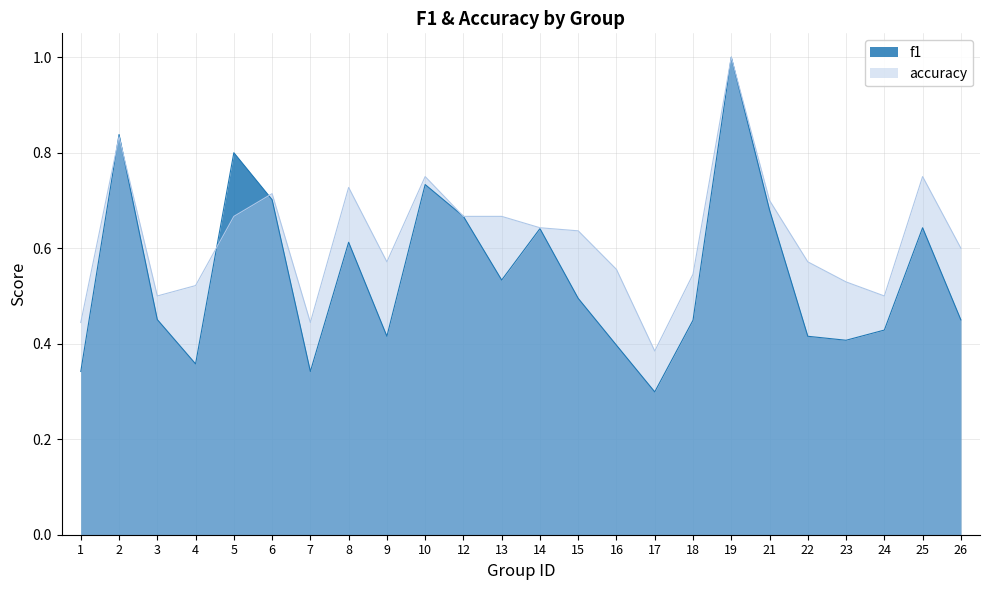

True or false: accuracy has a value of 1.4 at 2.

False